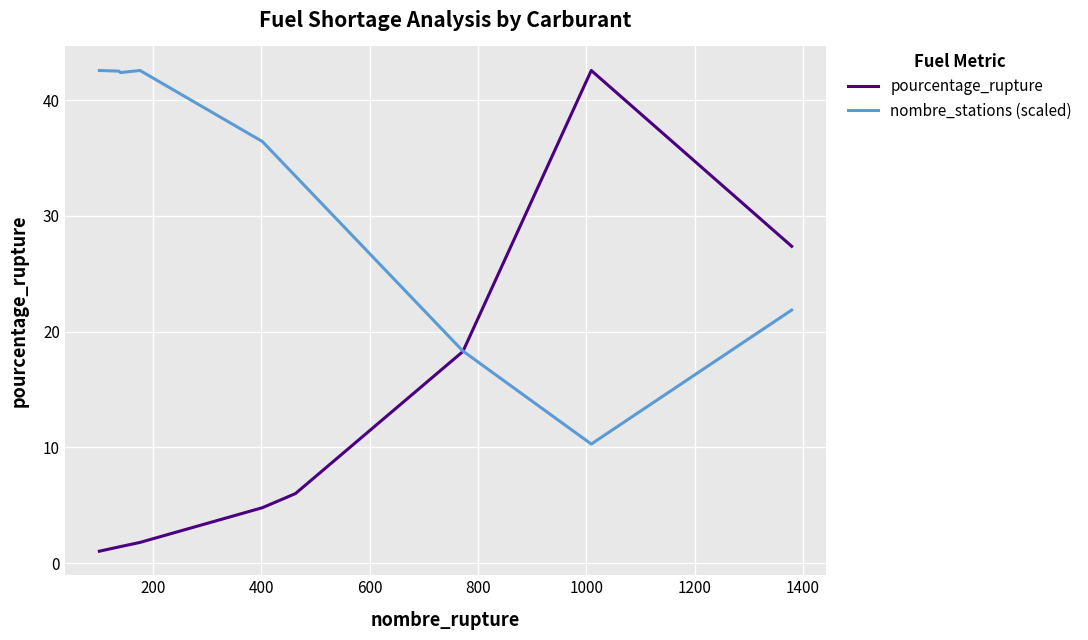

Which series has the widest spread of values?

pourcentage_rupture